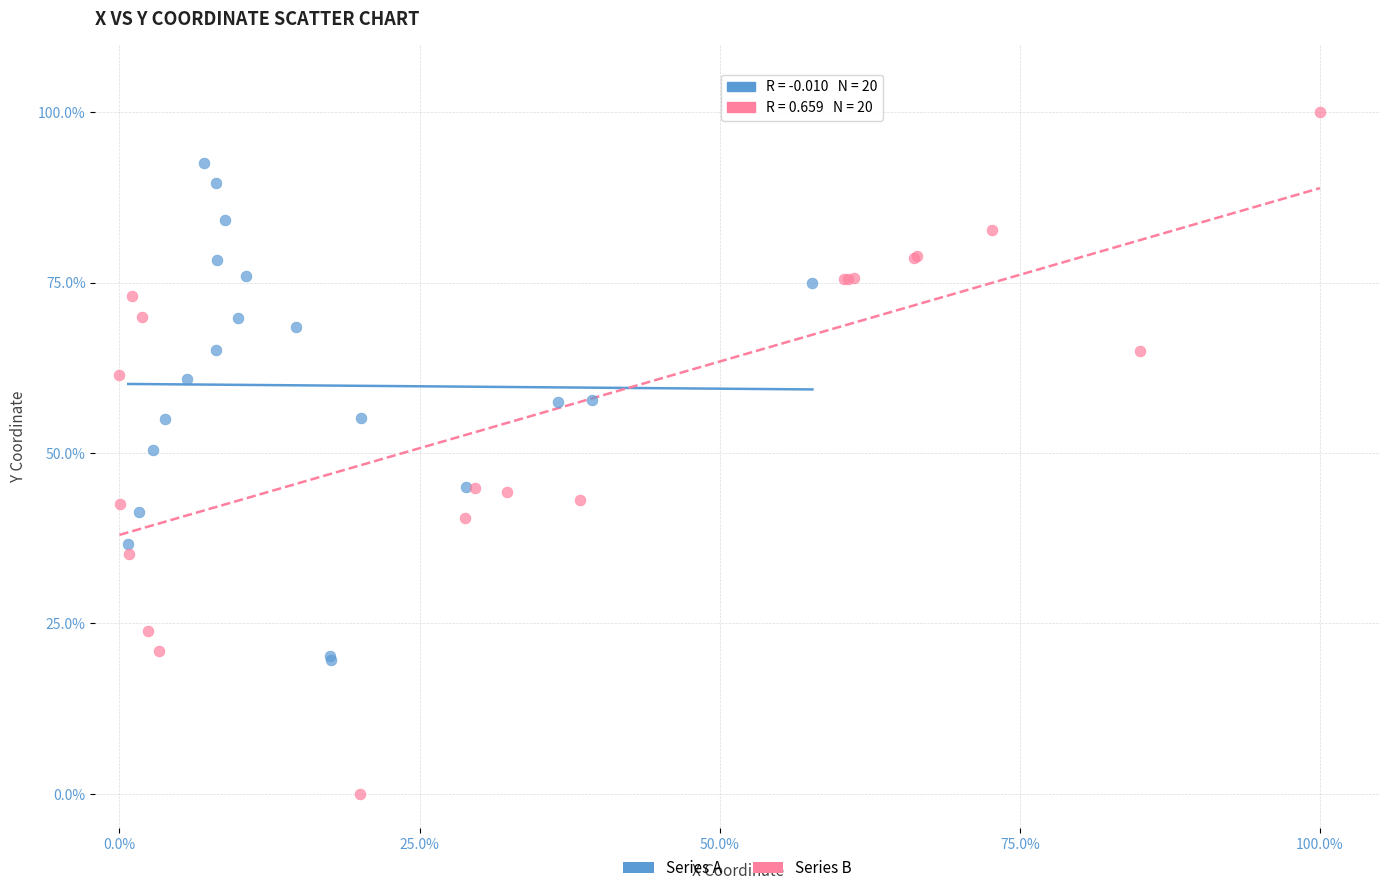

What are all the series names shown in the legend?

Series A, Series B